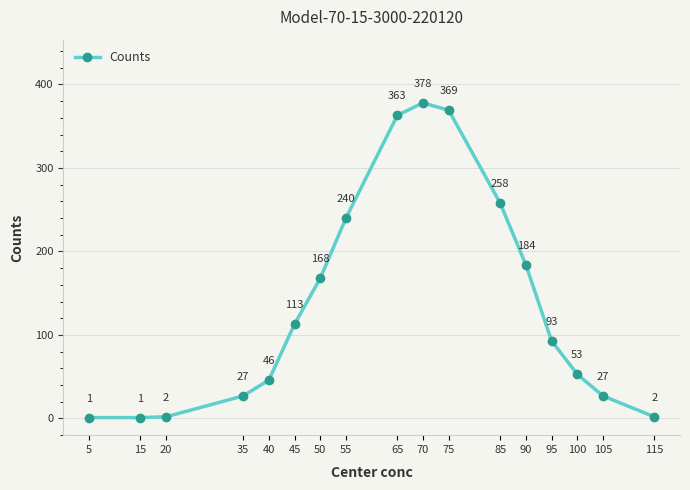

The chart shows a value of 117 at 50. True or false?

False